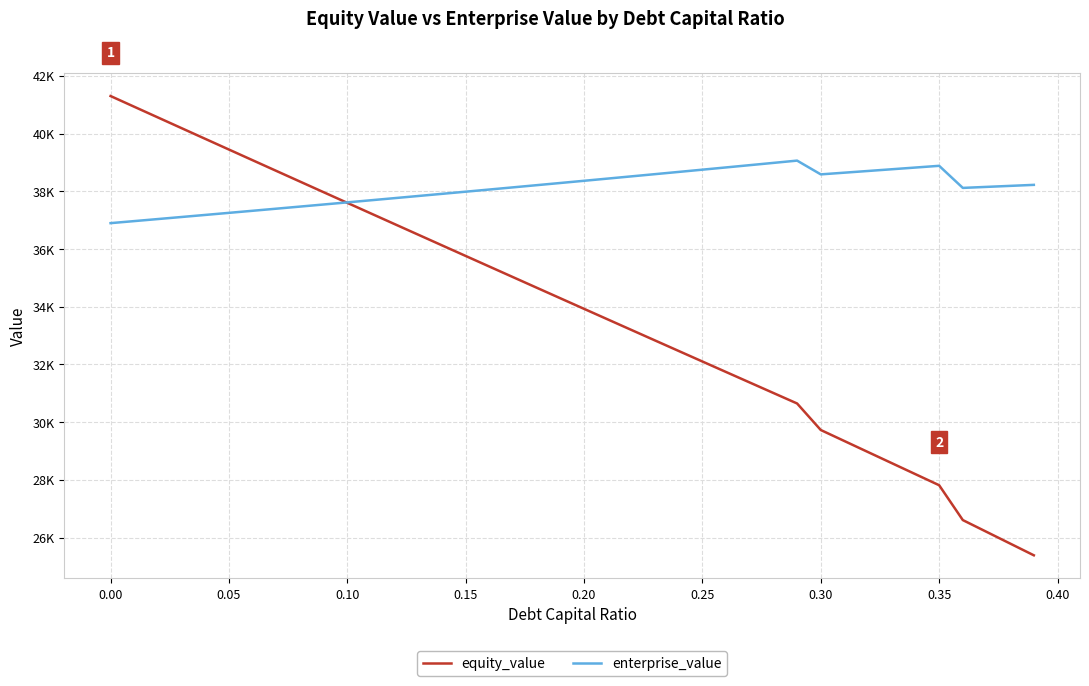

What are all the series names shown in the legend?

equity_value, enterprise_value